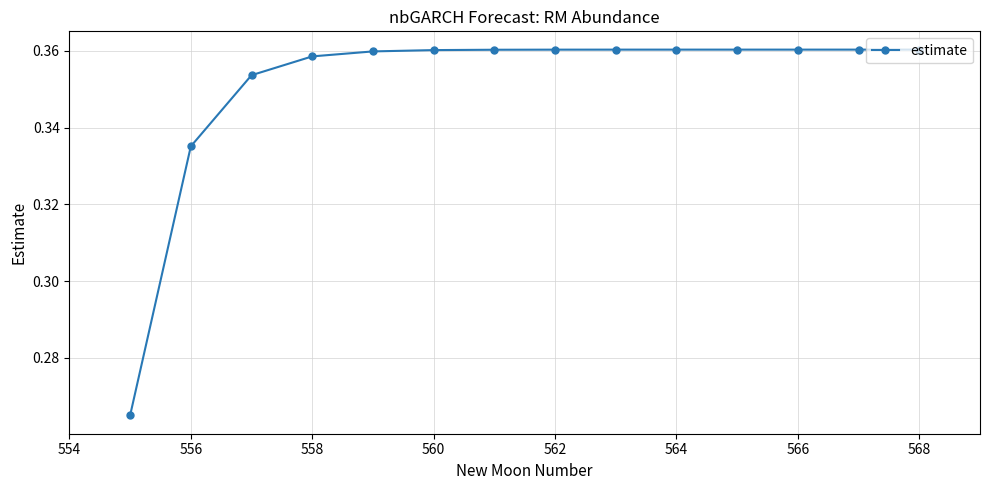

How many values are between 0 and 1?

14